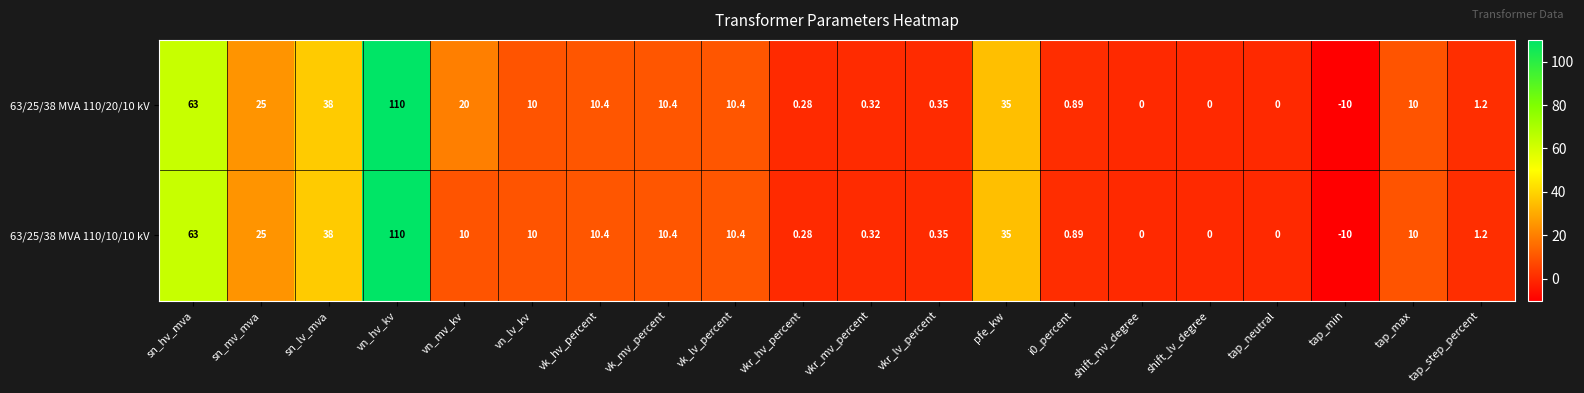

Where is 63/25/38 MVA 110/20/10 kV nearest to the value 50?

sn_lv_mva